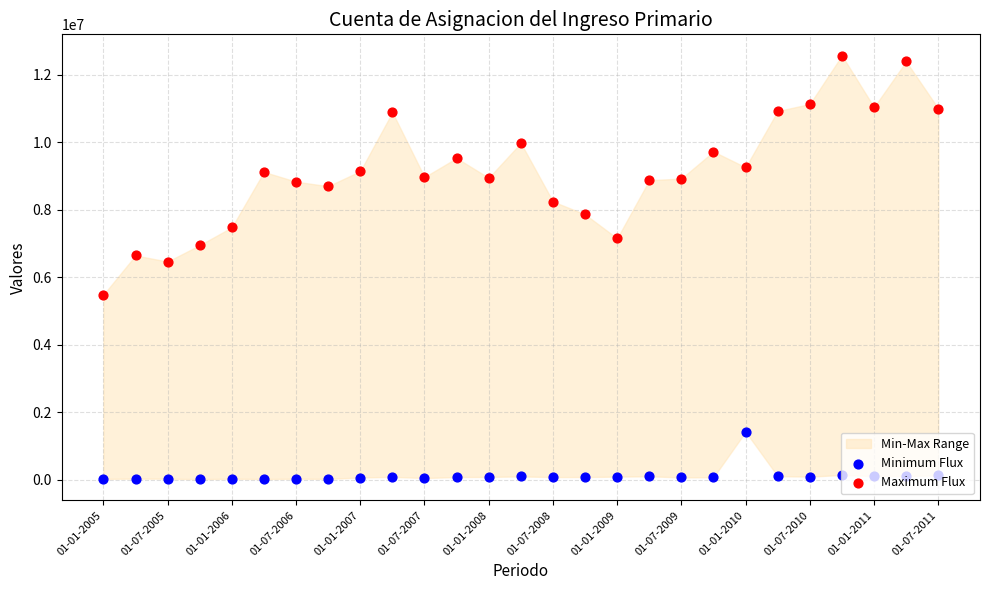

Which series has the widest spread of Y values?

Maximum Flux